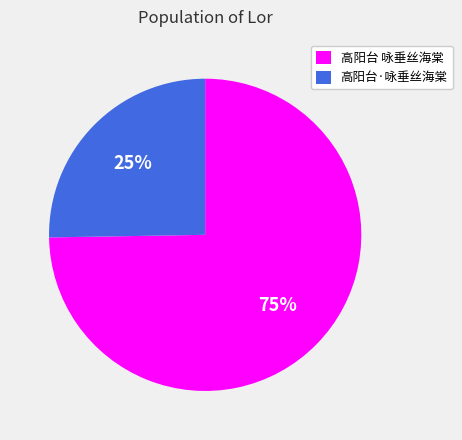

What percentage is the 高阳台·咏垂丝海棠 slice, to the nearest percent?

25%